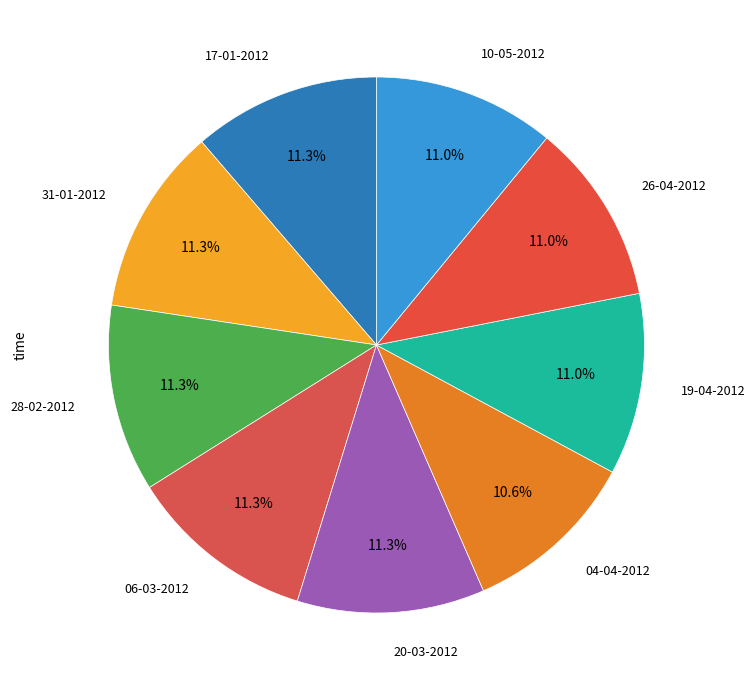

Is there any slice that represents more than half of the pie?

No